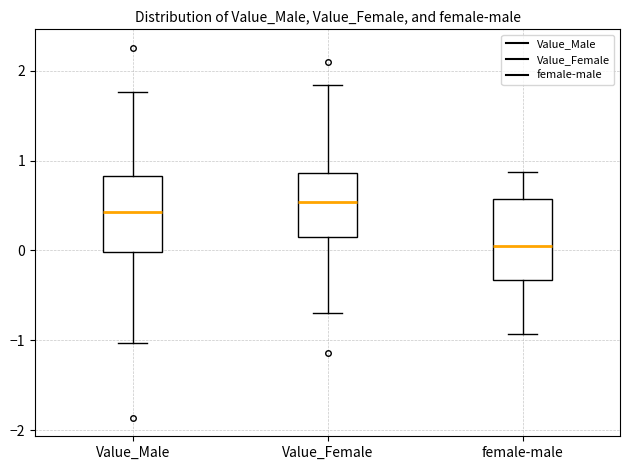

Where does the upper whisker of the box for female-male end on the y-axis? The values are not printed on the chart, so give them approximately, as read against the axis.

0.9